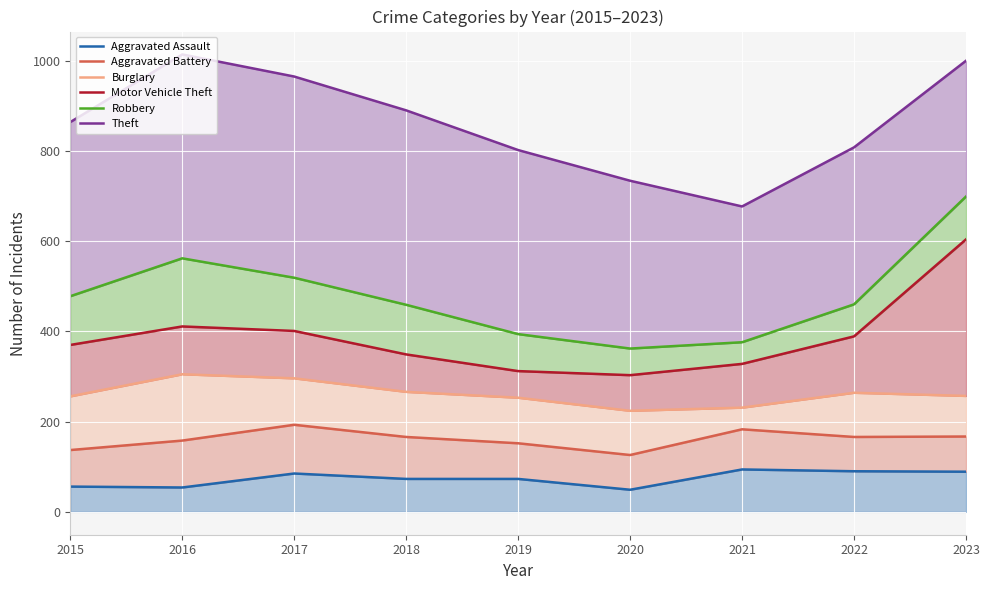

What is the spread (max minus min) of values at 2018?

817